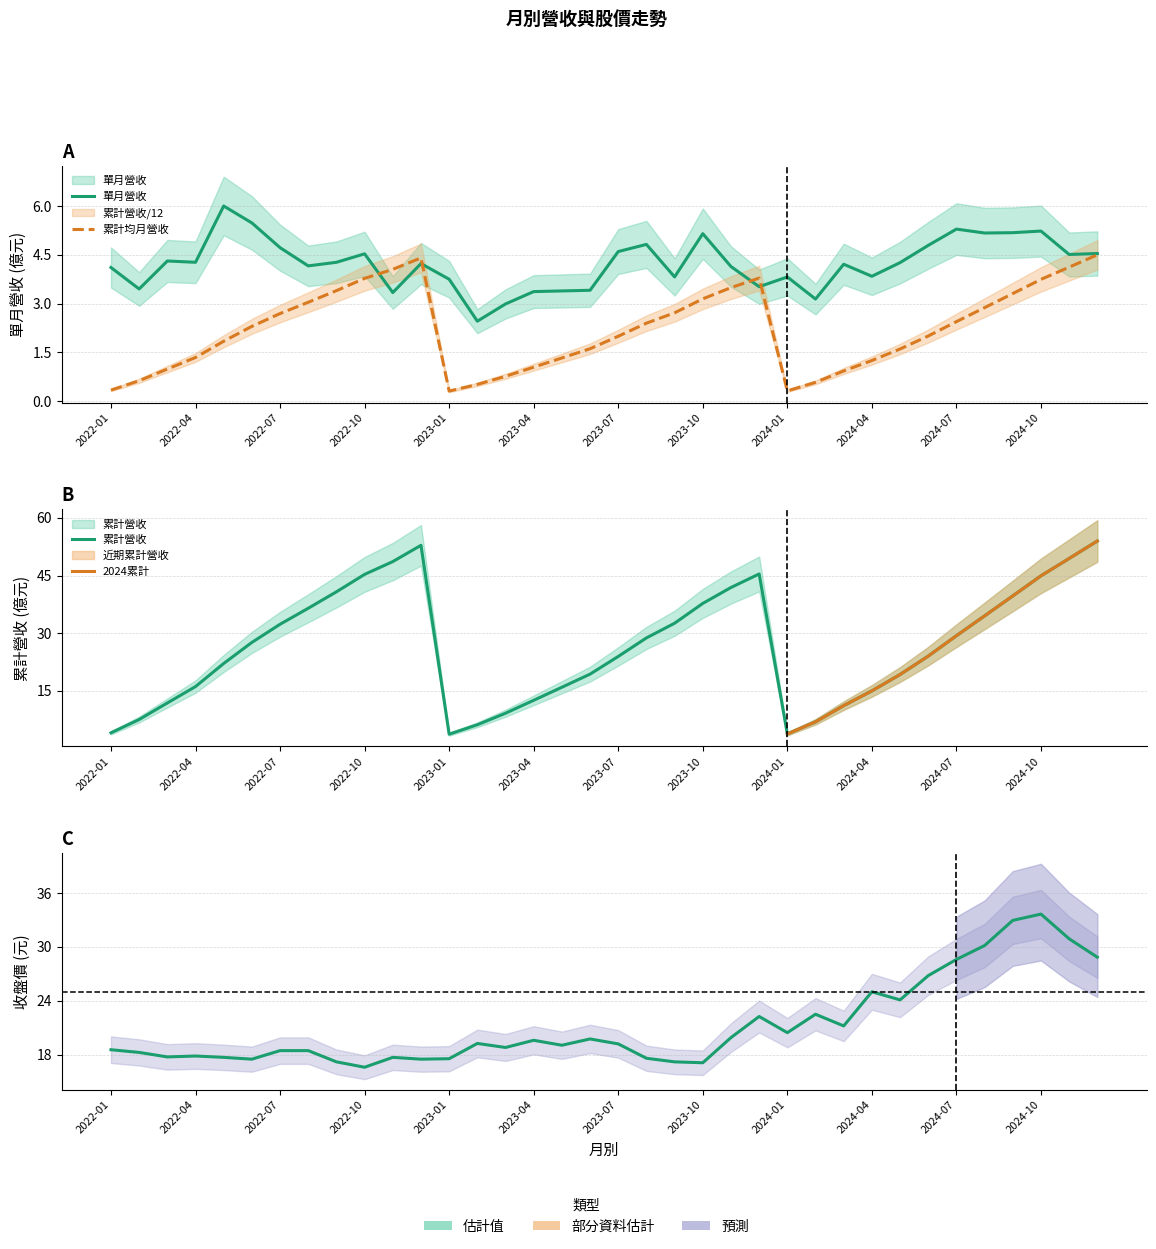

Reading right to left, transcribe all the data shown in this chart.

單月營收(億): 4.5	4.5	5.2	5.2	5.2	5.3	4.8	4.3	3.8	4.2	3.1	3.8	3.5	4.1	5.2	3.8	4.8	4.6	3.4	3.4	3.4	3.0	2.5	3.8	4.2	3.3	4.5	4.3	4.2	4.7	5.5	6.0	4.3	4.3	3.5	4.1
累計營收(億): 4.5	4.1	3.7	3.3	2.9	2.4	2.0	1.6	1.3	0.9	0.6	0.3	3.8	3.5	3.1	2.7	2.4	2.0	1.6	1.3	1.0	0.8	0.5	0.3	4.4	4.1	3.8	3.4	3.0	2.7	2.3	1.8	1.3	1.0	0.6	0.3
收盤價(元): 28.9	30.9	33.6	33.0	30.1	28.6	26.8	24.1	25.0	21.2	22.5	20.4	22.2	19.9	17.1	17.2	17.6	19.2	19.8	19.1	19.6	18.8	19.2	17.6	17.5	17.7	16.6	17.2	18.4	18.4	17.5	17.7	17.9	17.8	18.2	18.6